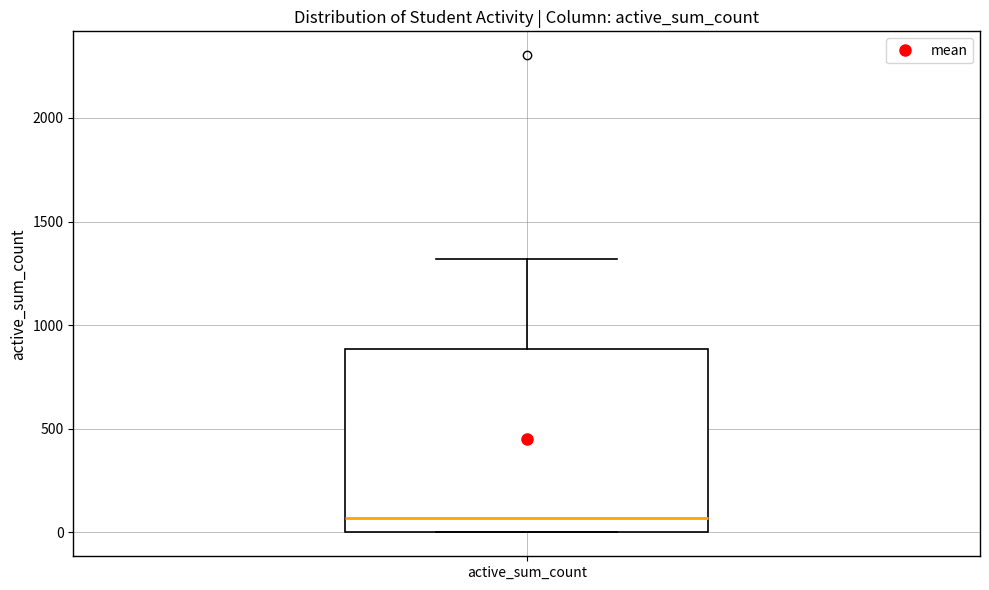

Read this box plot against the y-axis: the position of the median line, the range covered by the box, and the ends of both whiskers. The values are not printed on the chart, so give them approximately, as read against the axis.

median 50, box 0 to 900, whiskers 0 to 1300